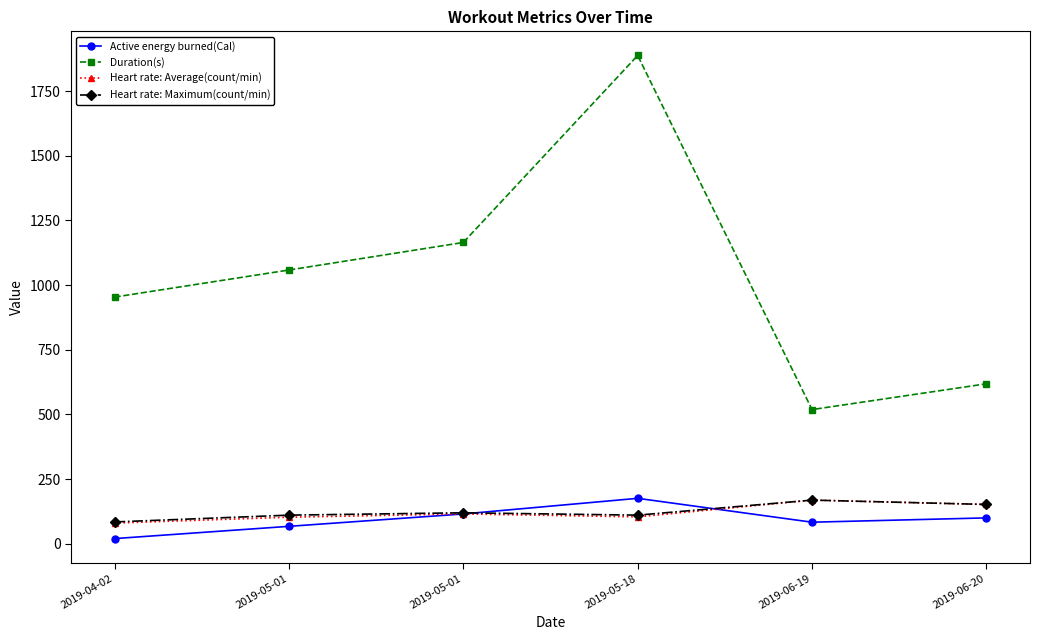

Which category has the highest value in the Duration(s) series?

2019-05-18